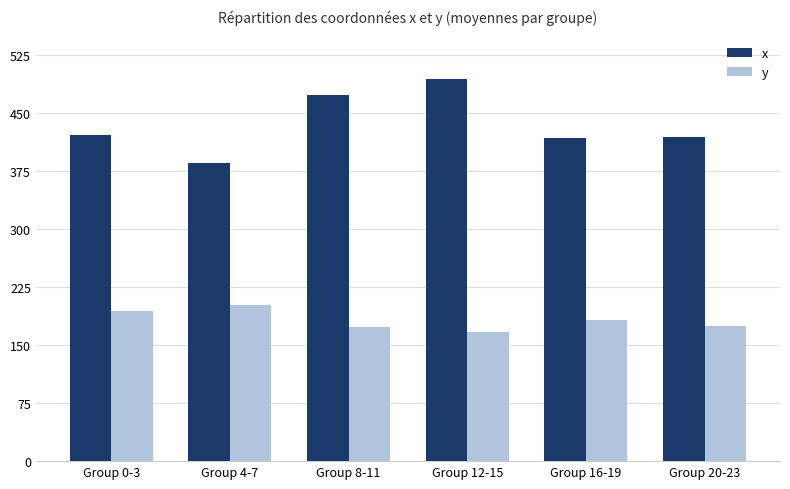

What is the total value across all series at Group 8-11?

646.4